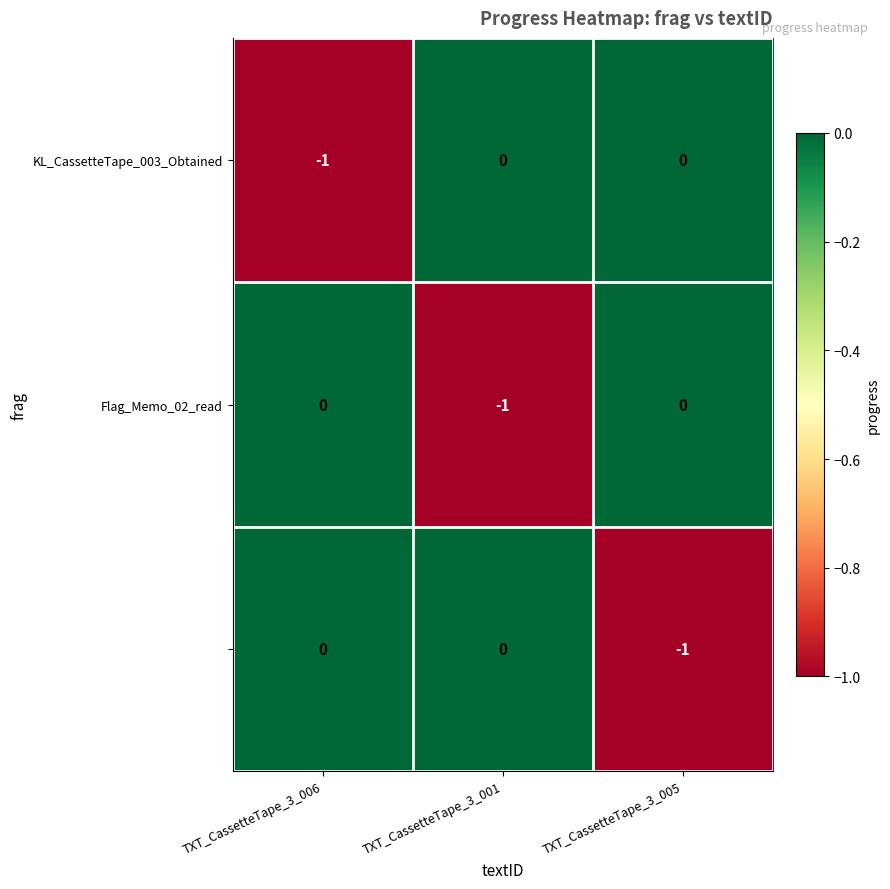

What is the spread (max minus min) of values at TXT_CassetteTape_3_005?

1